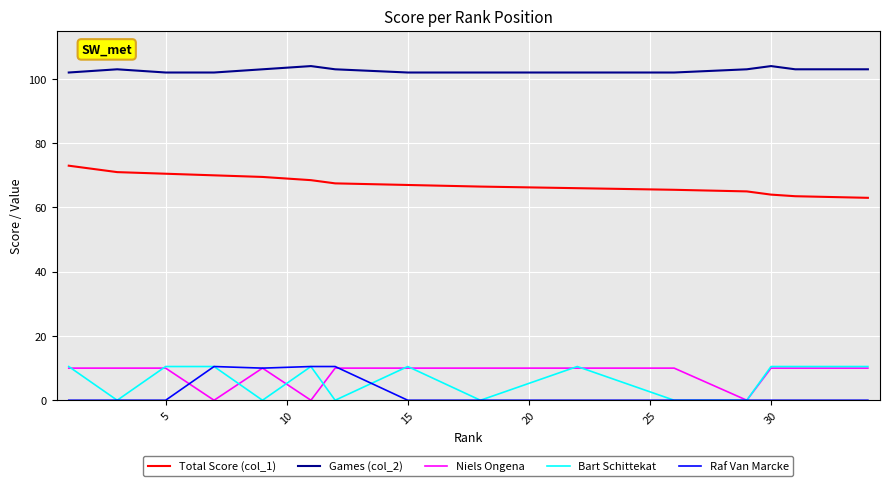

What is the greatest value displayed?

104.0